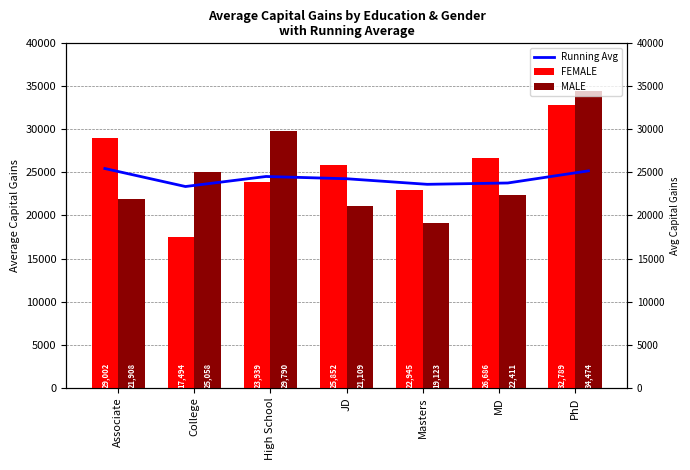

Reading left to right, what are all the values shown in this chart?

Running Avg: 25455.3	23365.6	24531.8	24269.1	23622.1	23776.5	25184.4
FEMALE: 29002.4	17493.8	23939.0	25852.3	22944.9	26686.1	32788.6
MALE: 21908.3	25057.9	29789.7	21109.3	19123.4	22411.1	34474.1